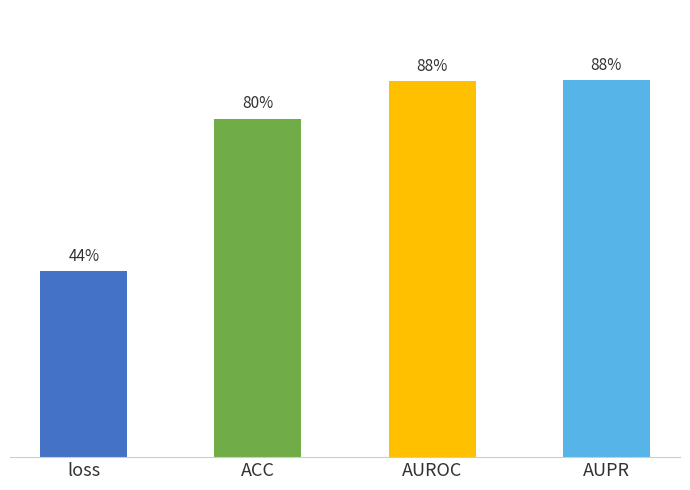

Are the bars horizontal?

No